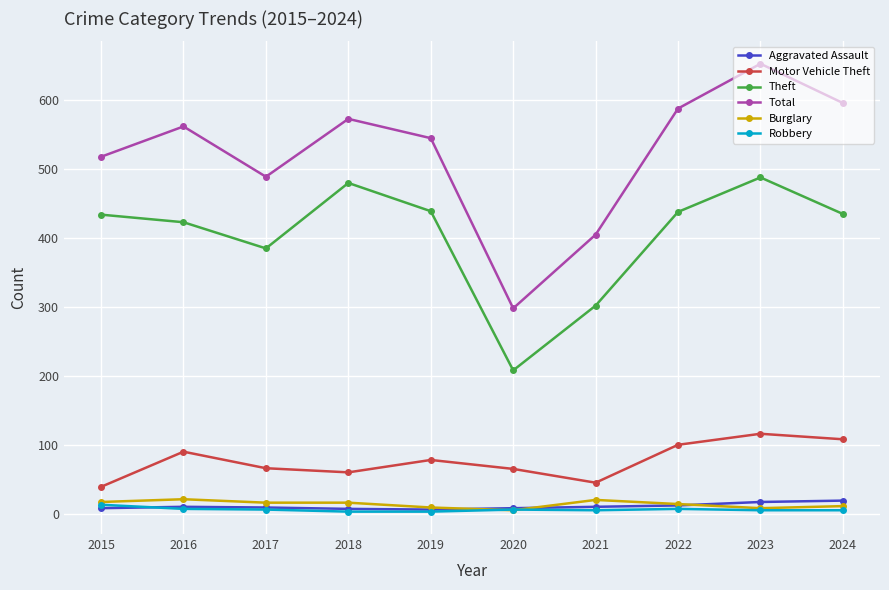

What is the sum of the Burglary values at 2016 and 2022?

35